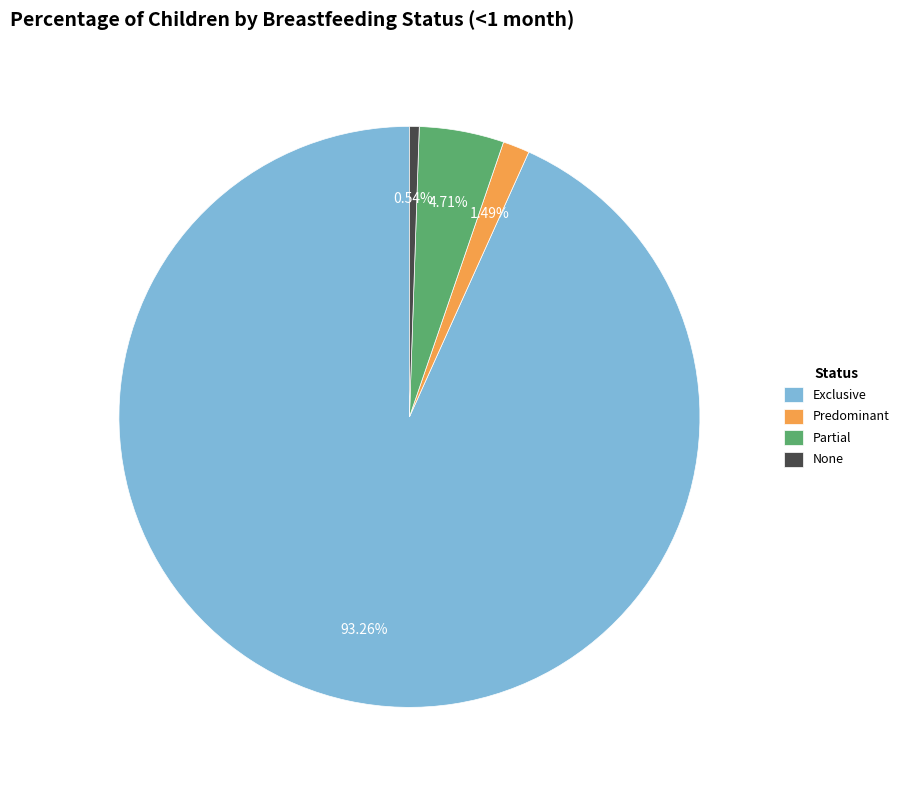

How many slices are in this pie chart?

4